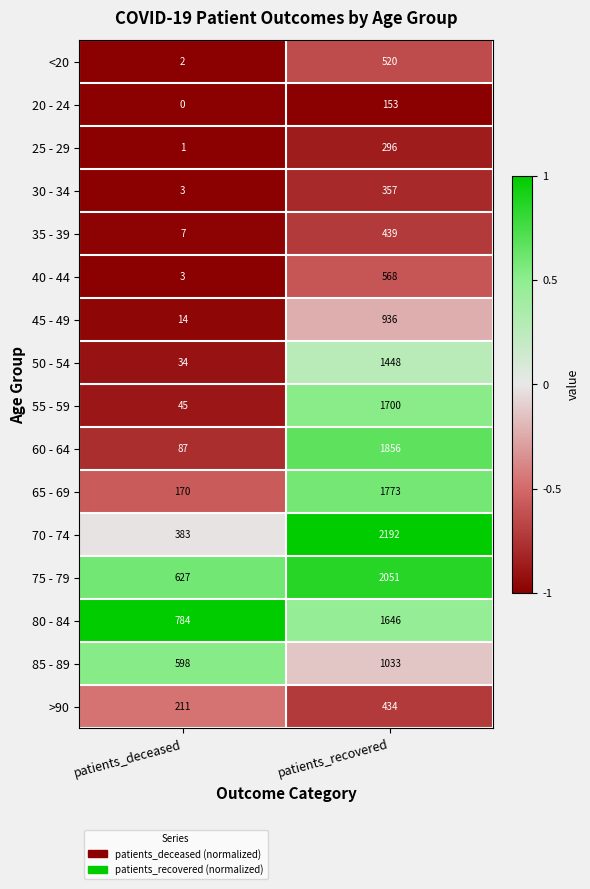

The 70 - 74 series shows 2192 at patients_recovered. True or false?

True